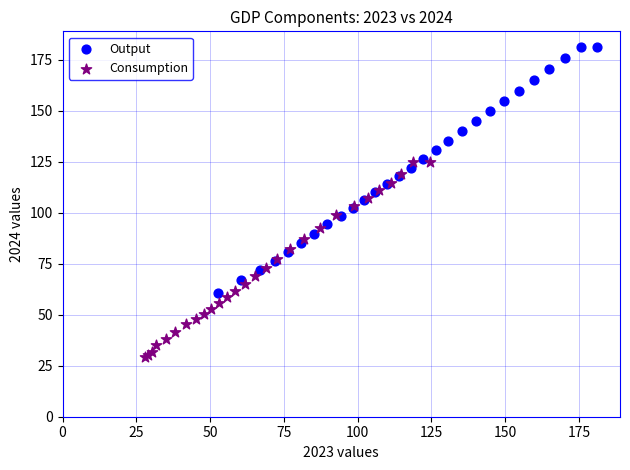

Which series contains the highest Y value?

Output